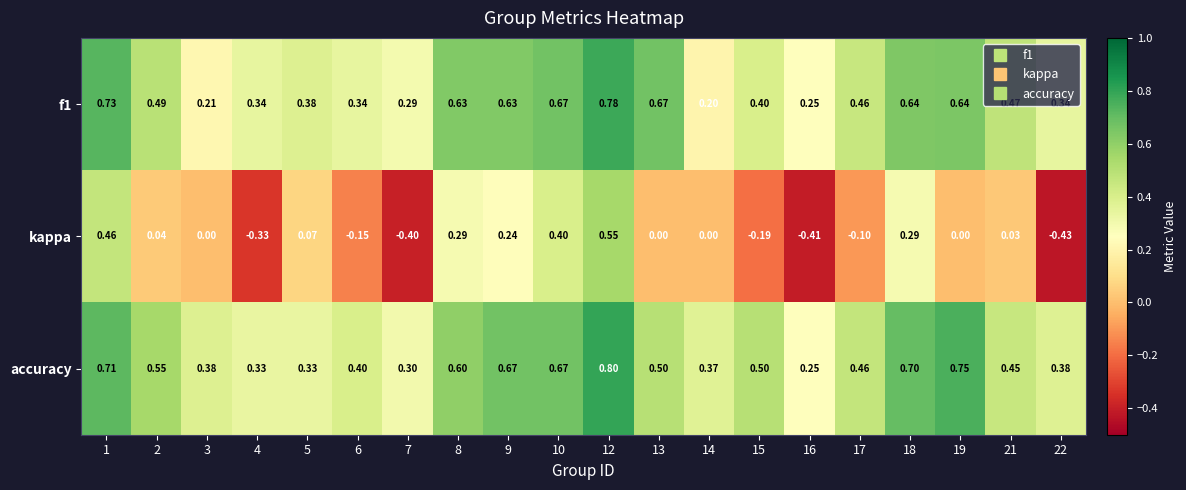

Which series changed the most between 7 and 9?

kappa